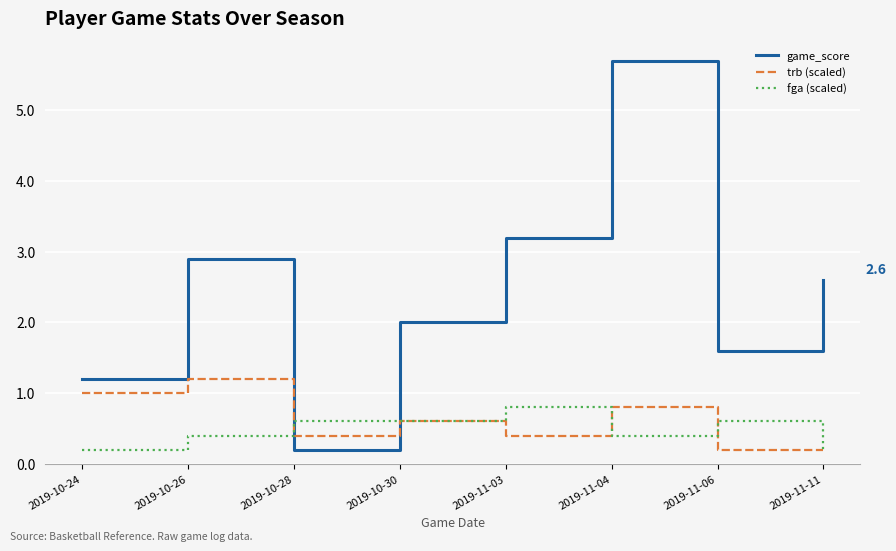

What are all the series names shown in the legend?

game_score, trb (scaled), fga (scaled)